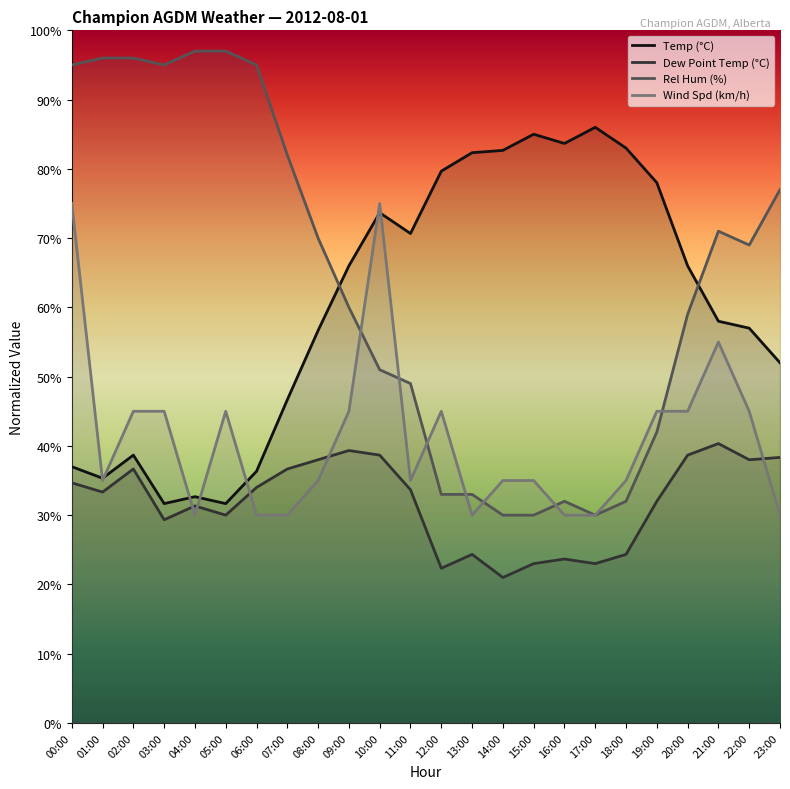

What is the value of the Wind Spd (km/h) point at the 15th from the left?

35.0